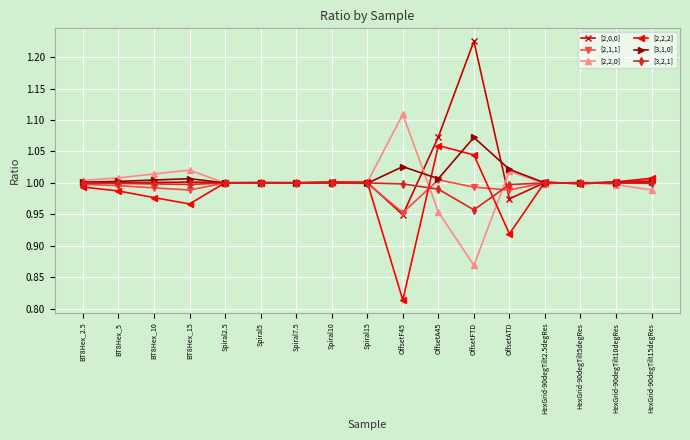

At which category is the sum across all series the highest?

OffsetFTD